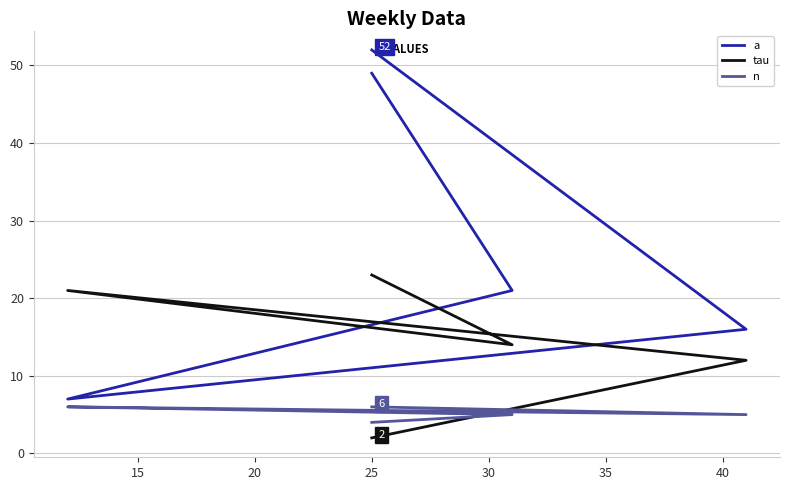

Does the chart have visible grid lines?

Yes